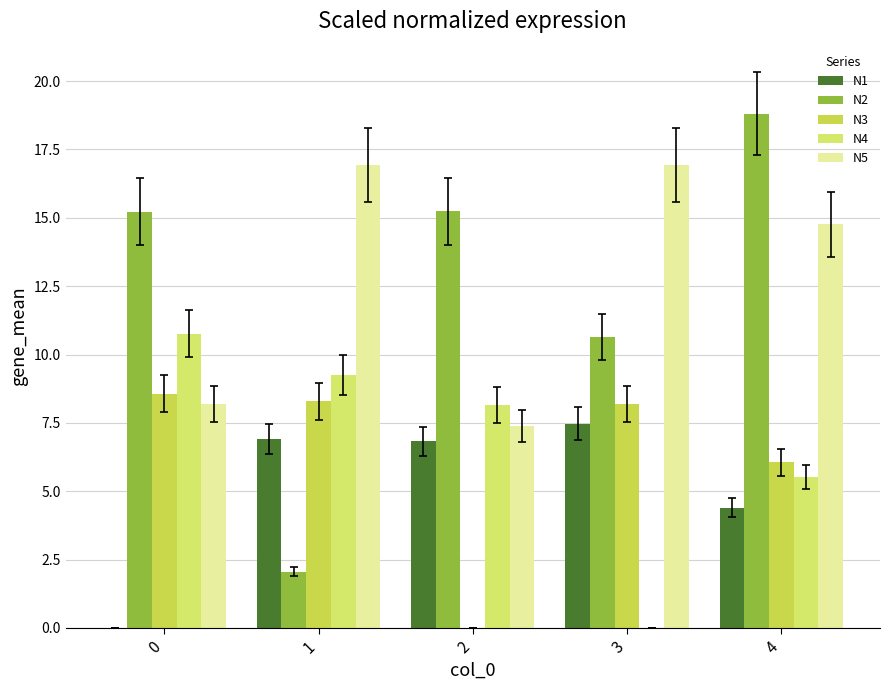

What is the difference between the second highest and minimum values in the N2 series?

13.2